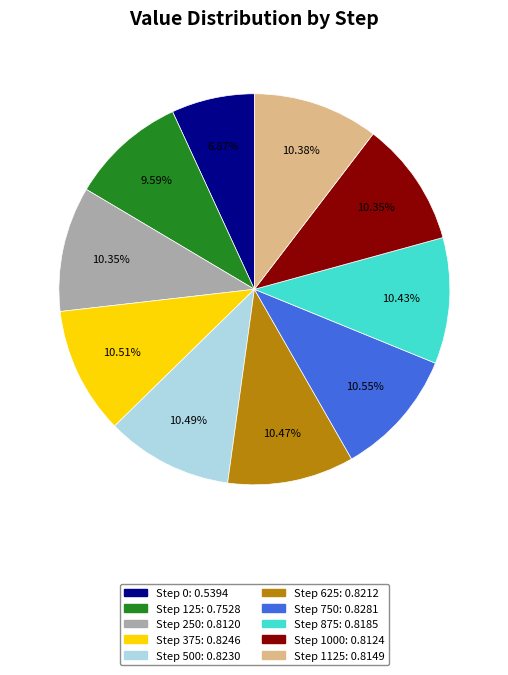

Is there a majority slice in this chart?

No